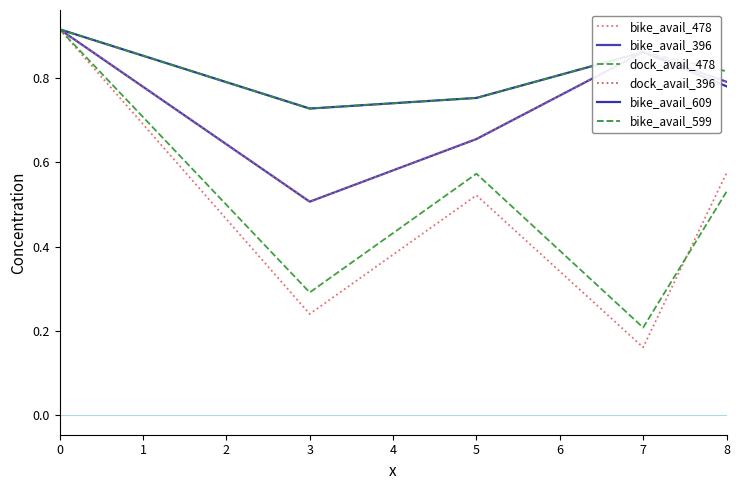

Is this an area chart (filled region under the line)?

No